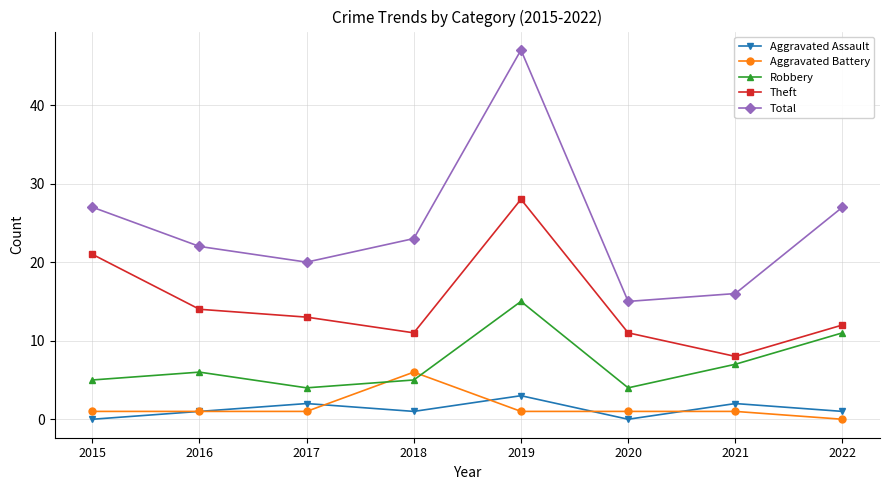

True or false: Total and Theft intersect in this chart.

False